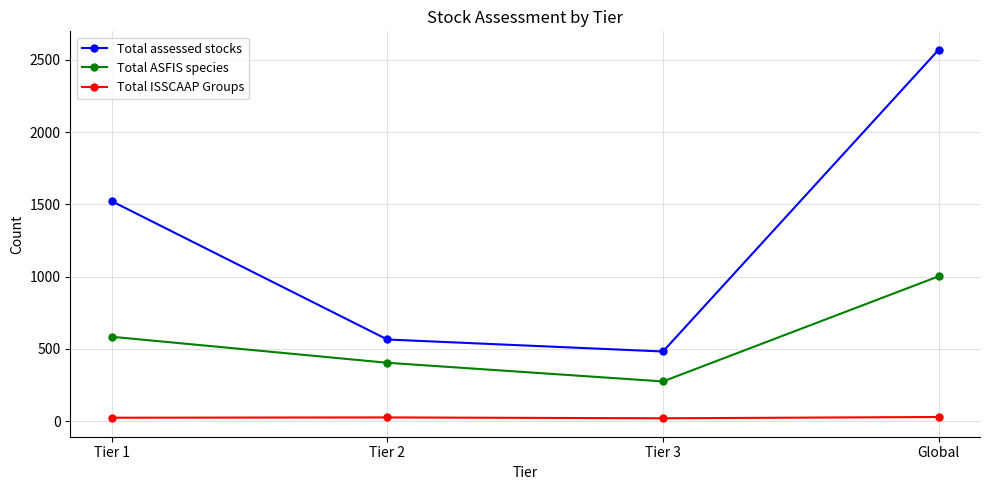

True or false: Total ISSCAAP Groups and Total ASFIS species intersect in this chart.

False